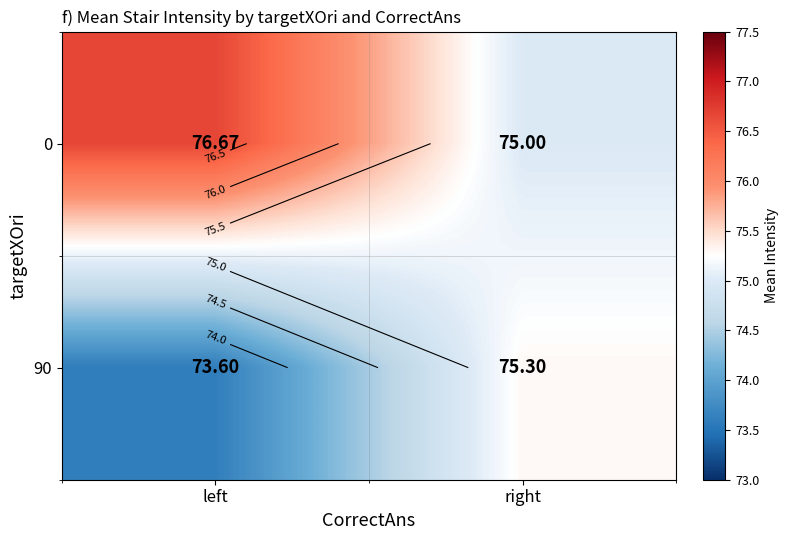

List the series in order of their overall mean, highest first.

0, 90